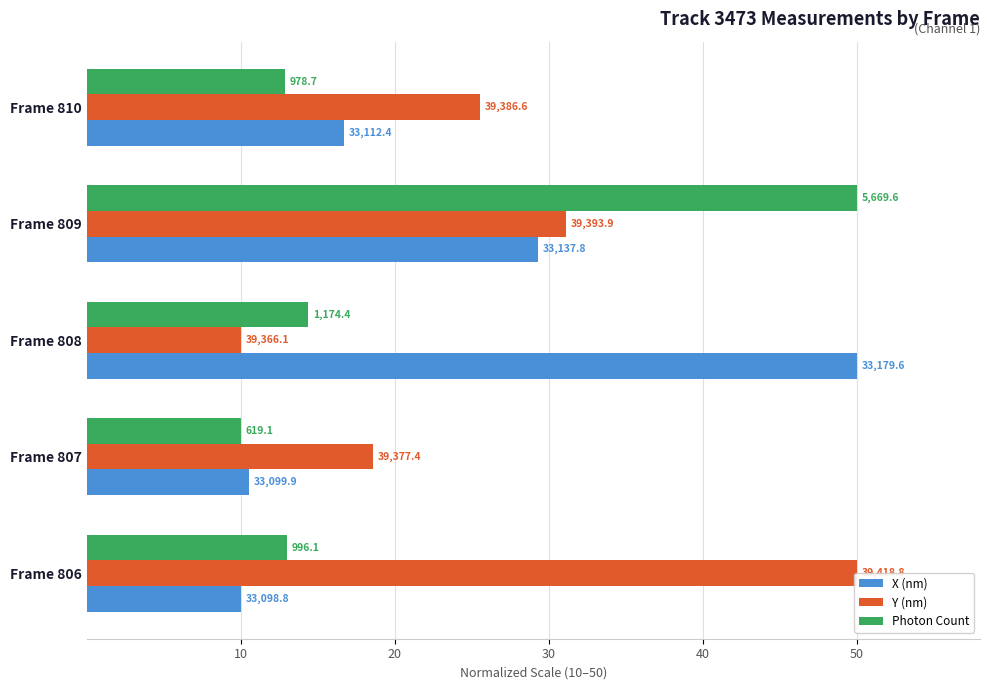

Which series changed the most between Frame 809 and Frame 810?

Photon Count